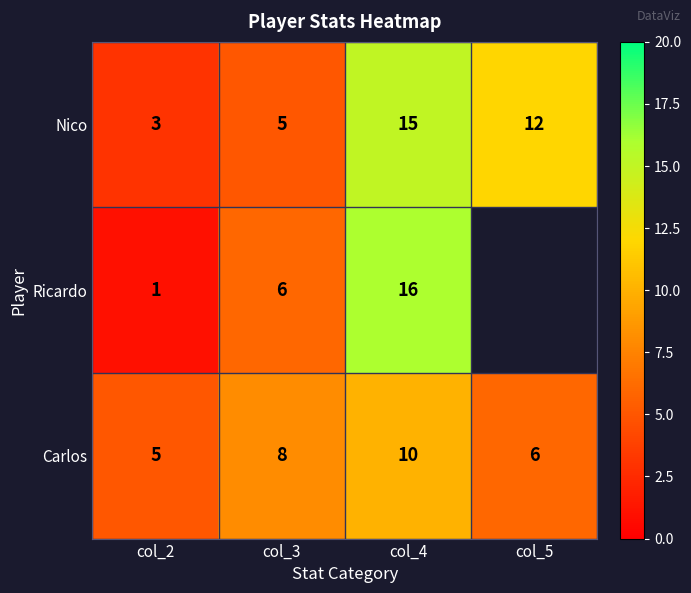

Count the number of data series in this chart.

3